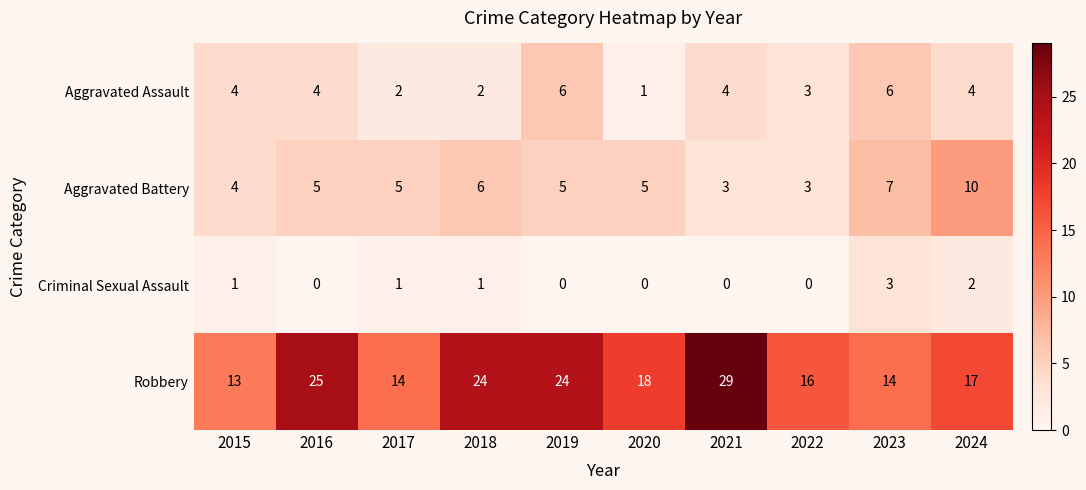

At how many categories does at least one series exceed 10?

10